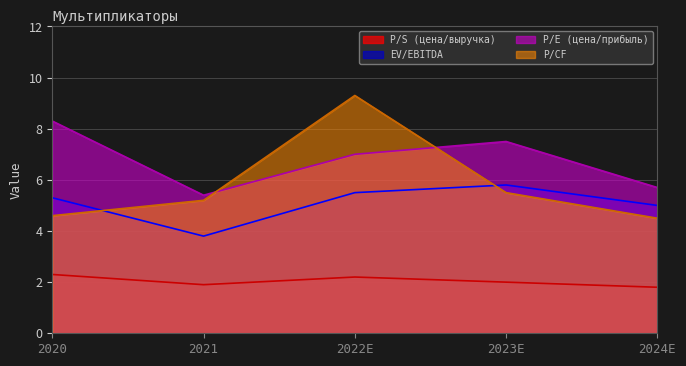

Where is the first local maximum for P/E (цена/прибыль)?

2023E